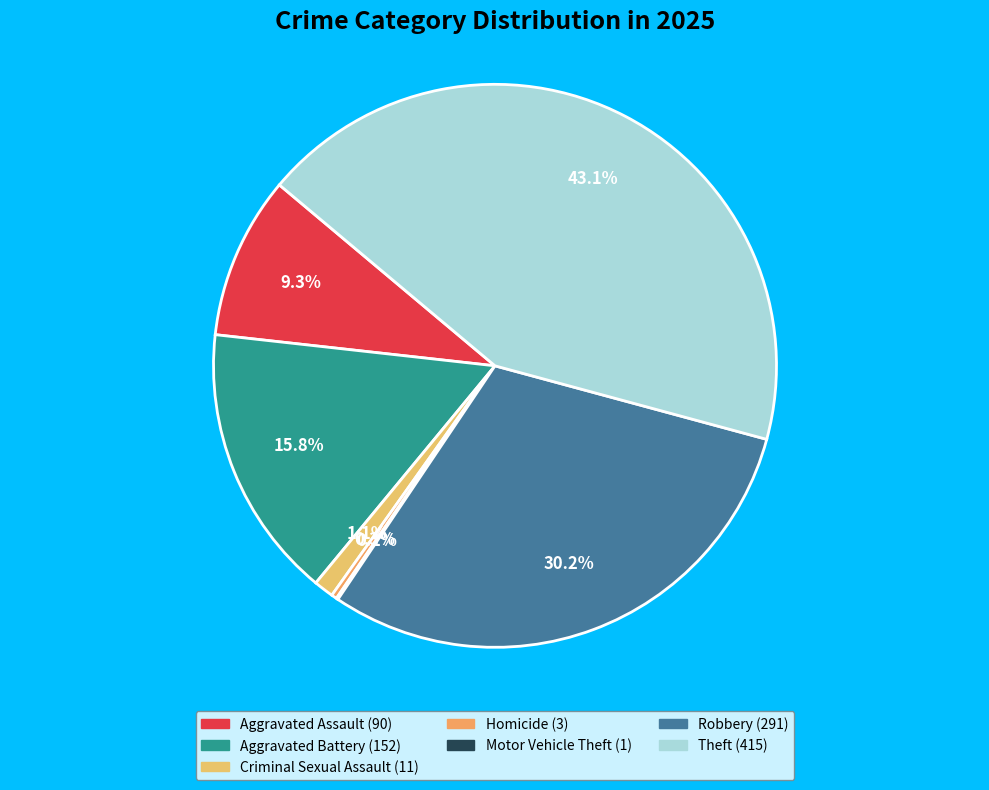

Which category has the biggest portion of the pie?

Theft